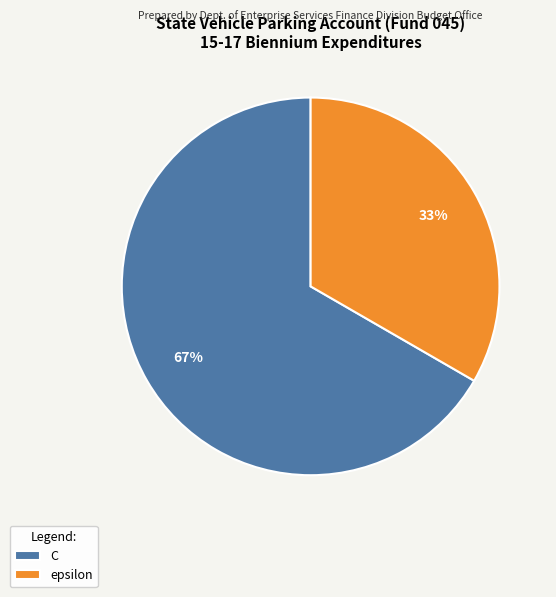

The epsilon slice represents 45% of the pie. True or false?

False